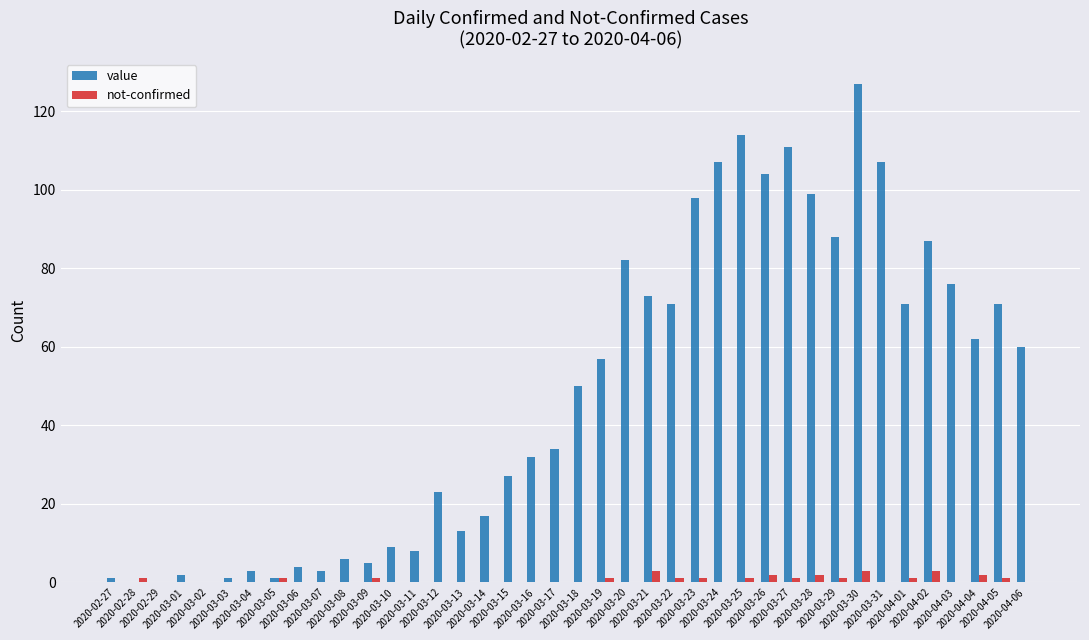

What is the greatest value displayed?

127